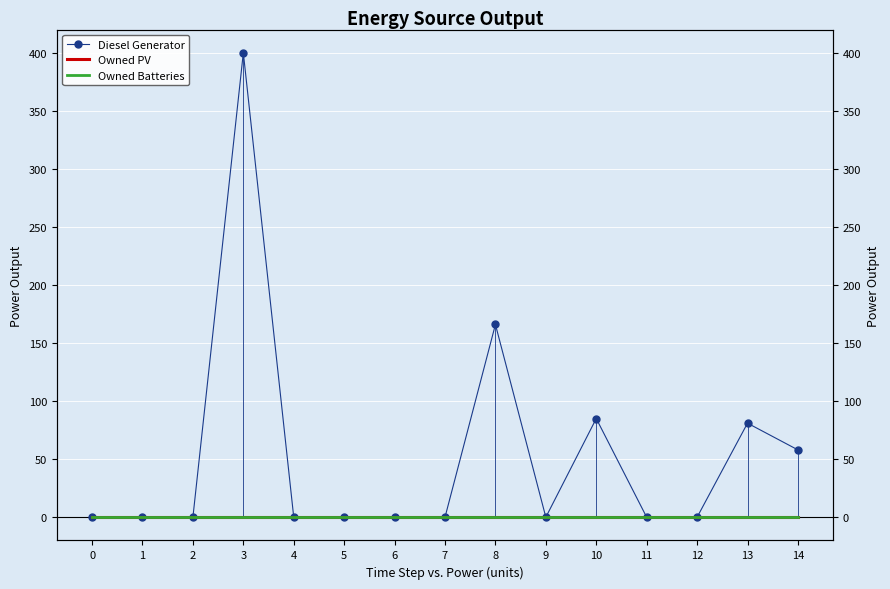

True or false: Owned PV has more than 2 interior local peaks.

False